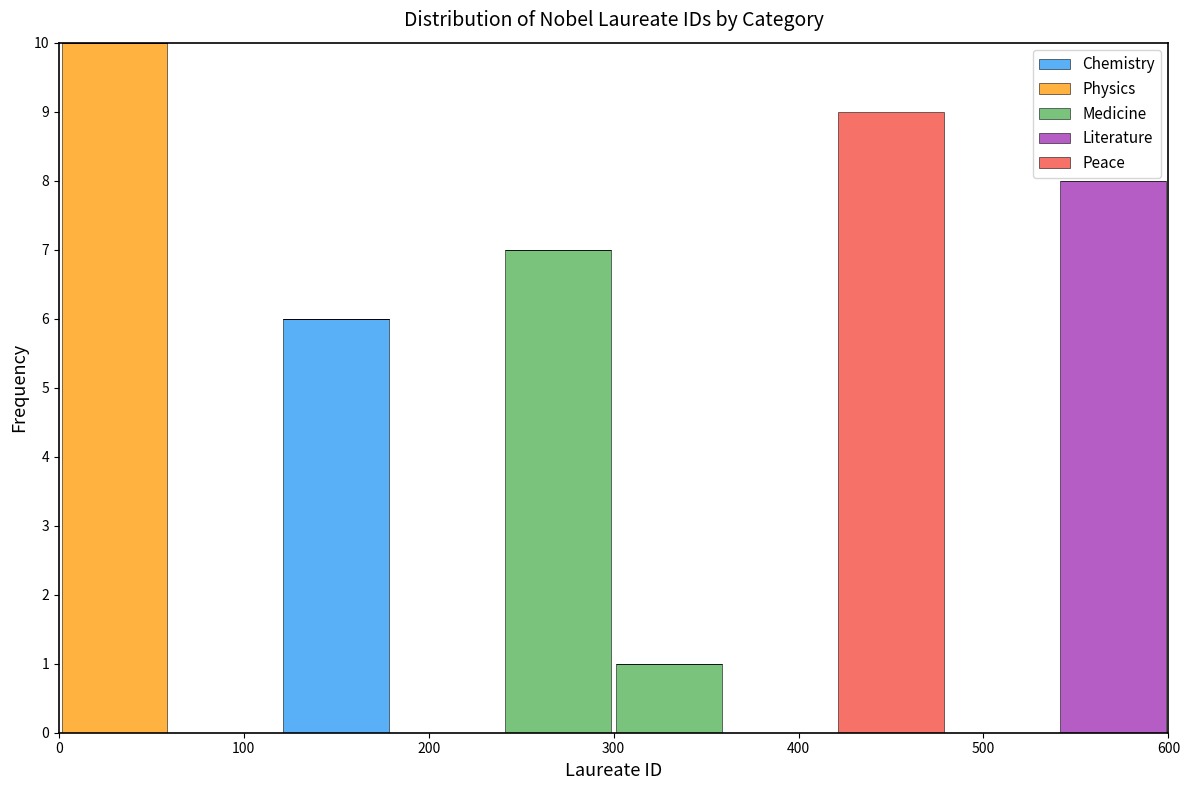

What is the total height of the stacked bar covering 120 to 180 on the x-axis? The values are not printed on the chart, so give them approximately, as read against the axis.

6